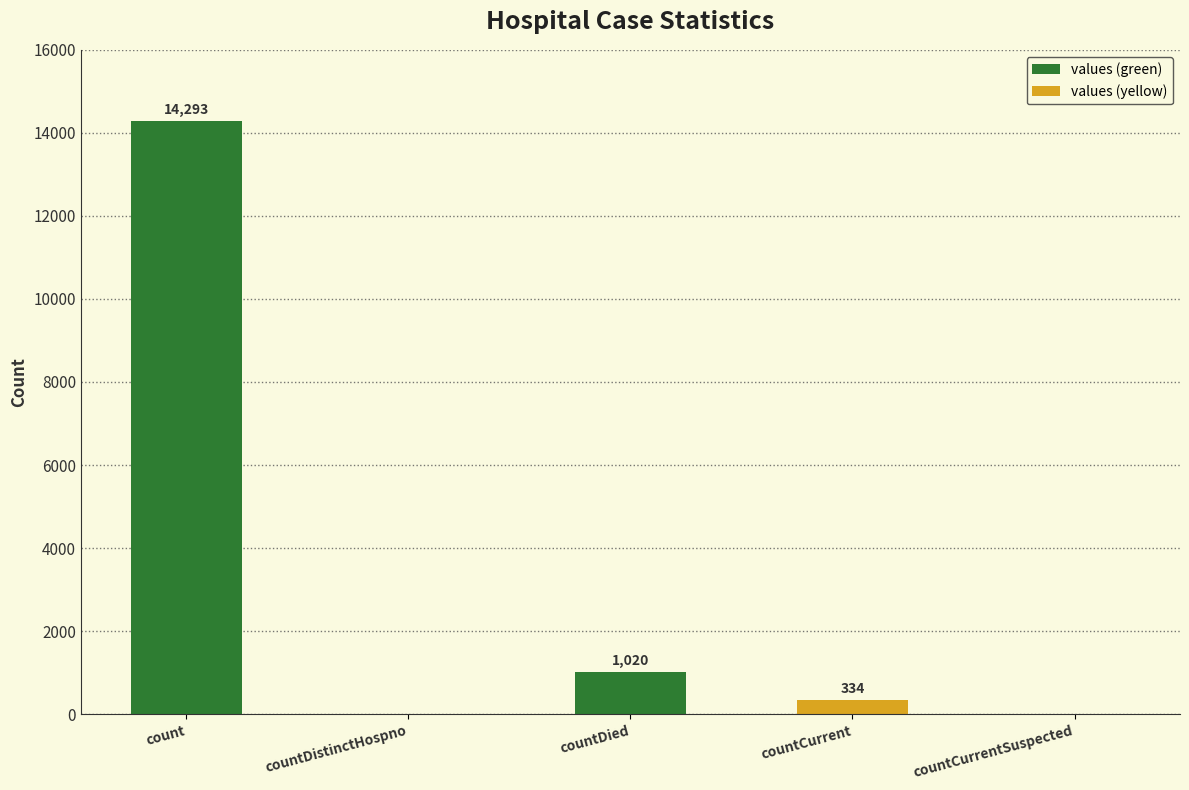

How many distinct data groups are displayed?

1